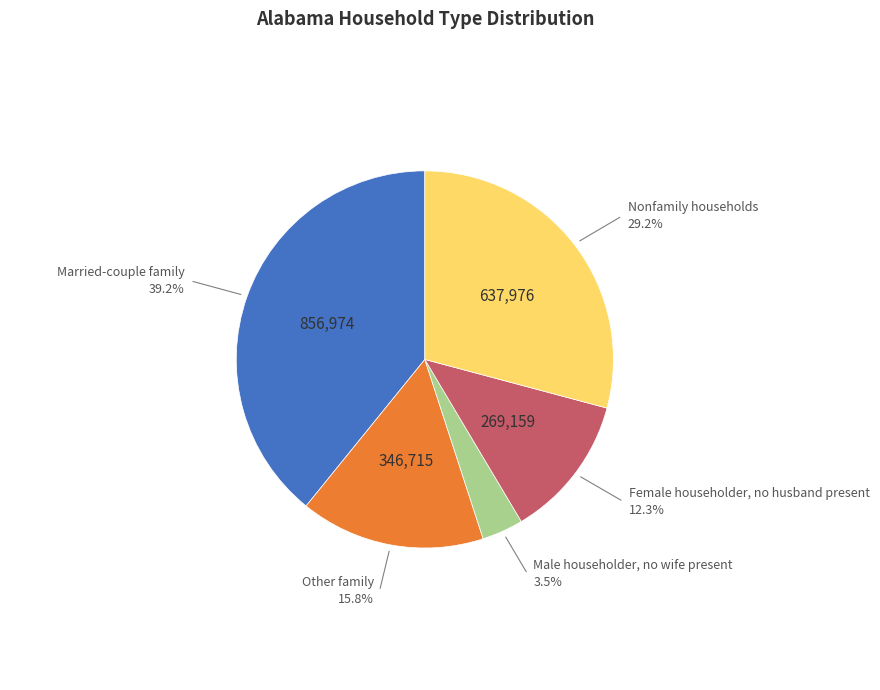

How many segments does this pie chart have?

5